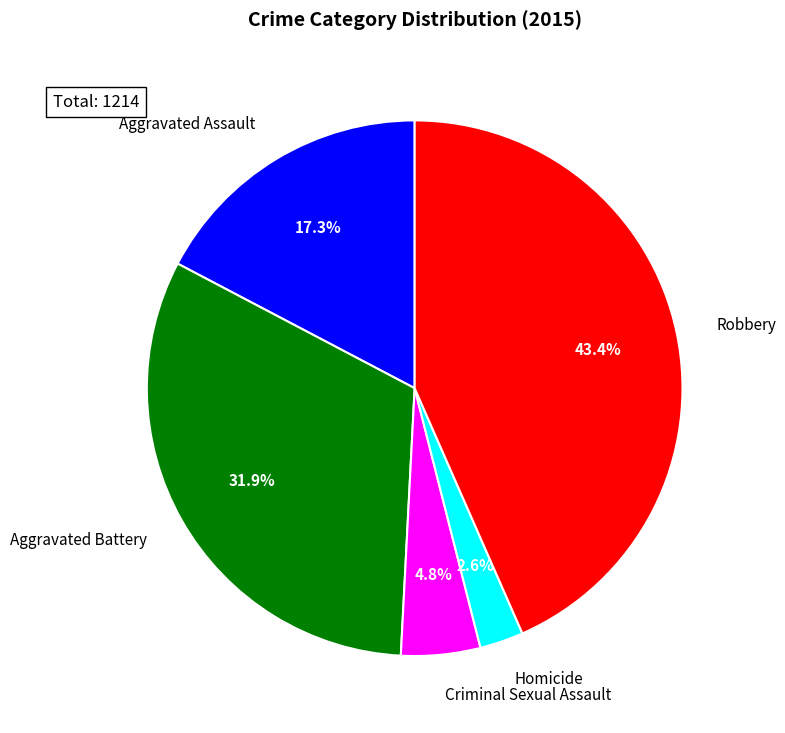

Which category has the biggest portion of the pie?

Robbery